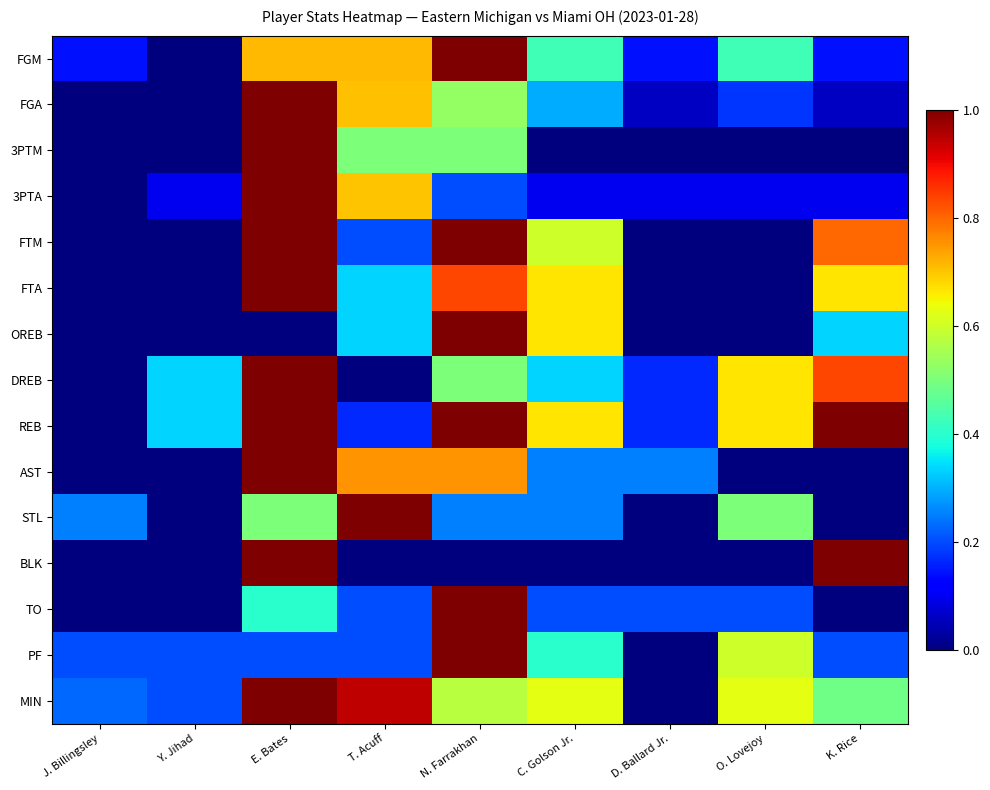

Rank the series by their maximum value, from lowest to highest.

FGM, FGA, 3PTM, 3PTA, FTM, FTA, OREB, DREB, REB, AST, STL, BLK, TO, PF, MIN